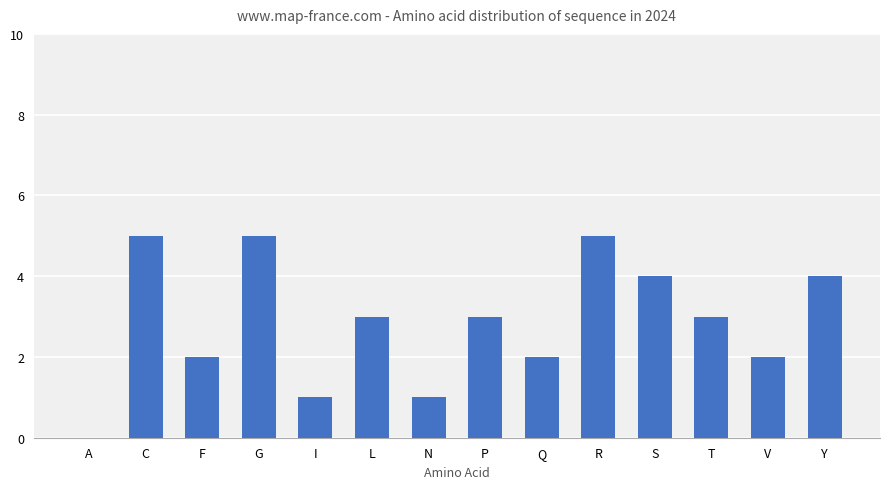

Read the value at T.

3